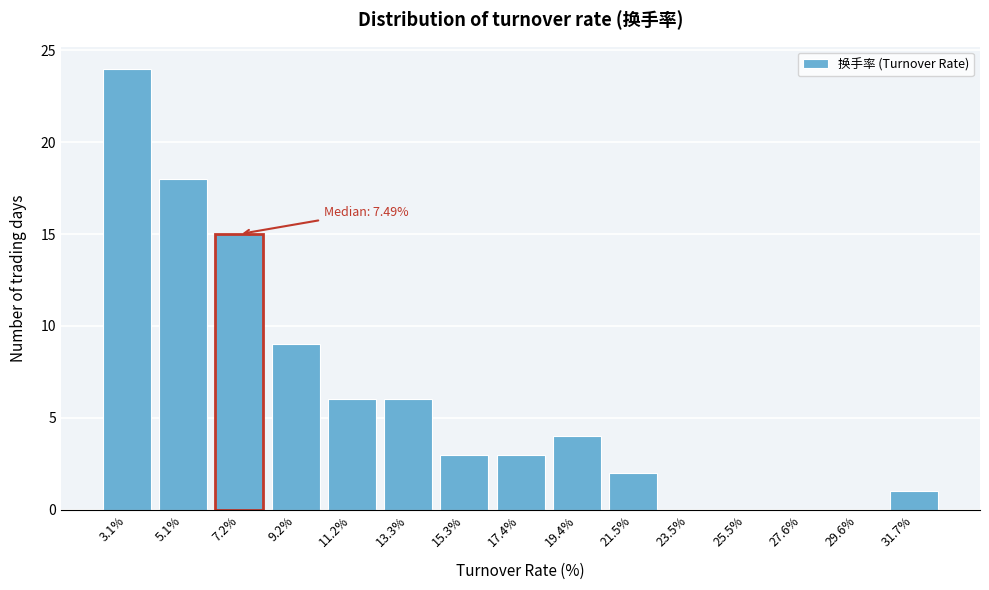

Reading left to right, extract all data points from this chart.

3.1%=24	5.1%=18	7.2%=15	9.2%=9	11.2%=6	13.3%=6	15.3%=3	17.4%=3	19.4%=4	21.5%=2	23.5%=0	25.5%=0	27.6%=0	29.6%=0	31.7%=1